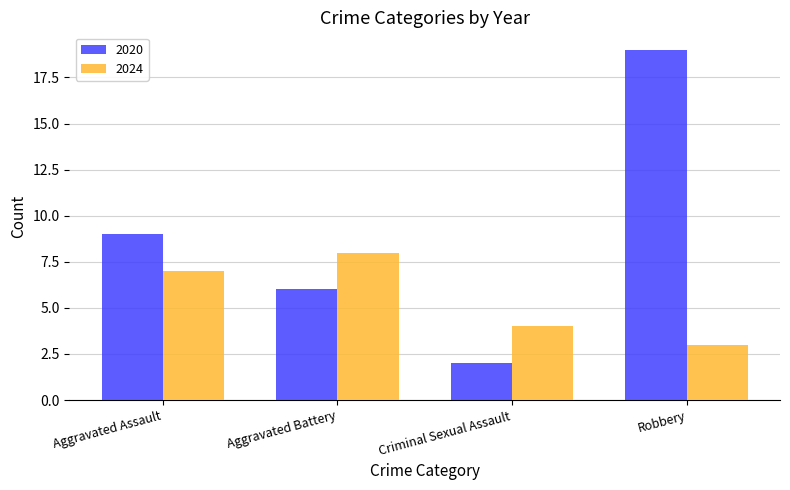

At Robbery, list the series in order from smallest to largest.

2024, 2020